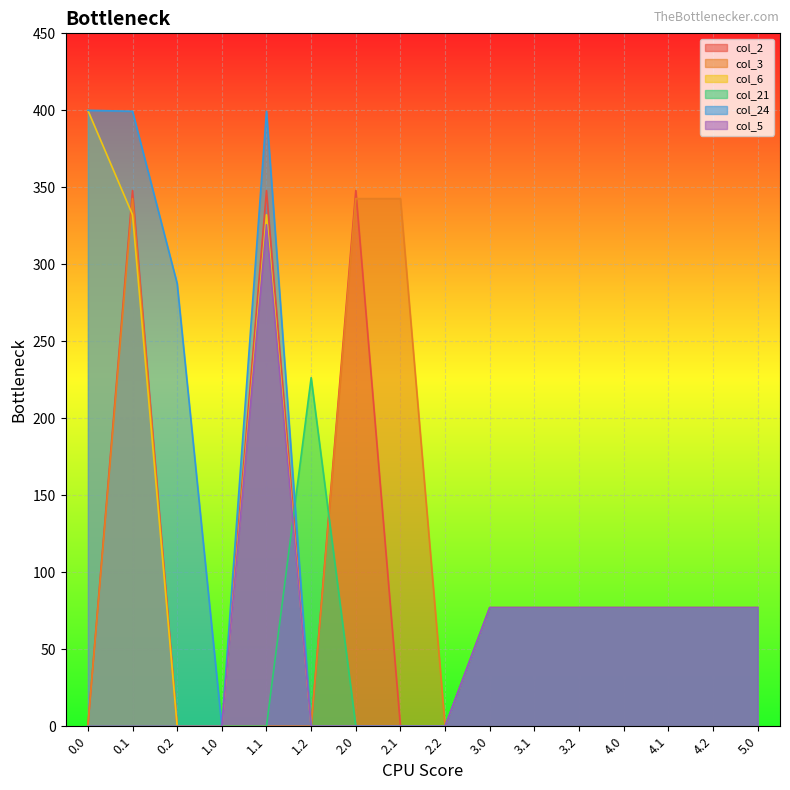

At which category is the sum across all series the highest?

0.1